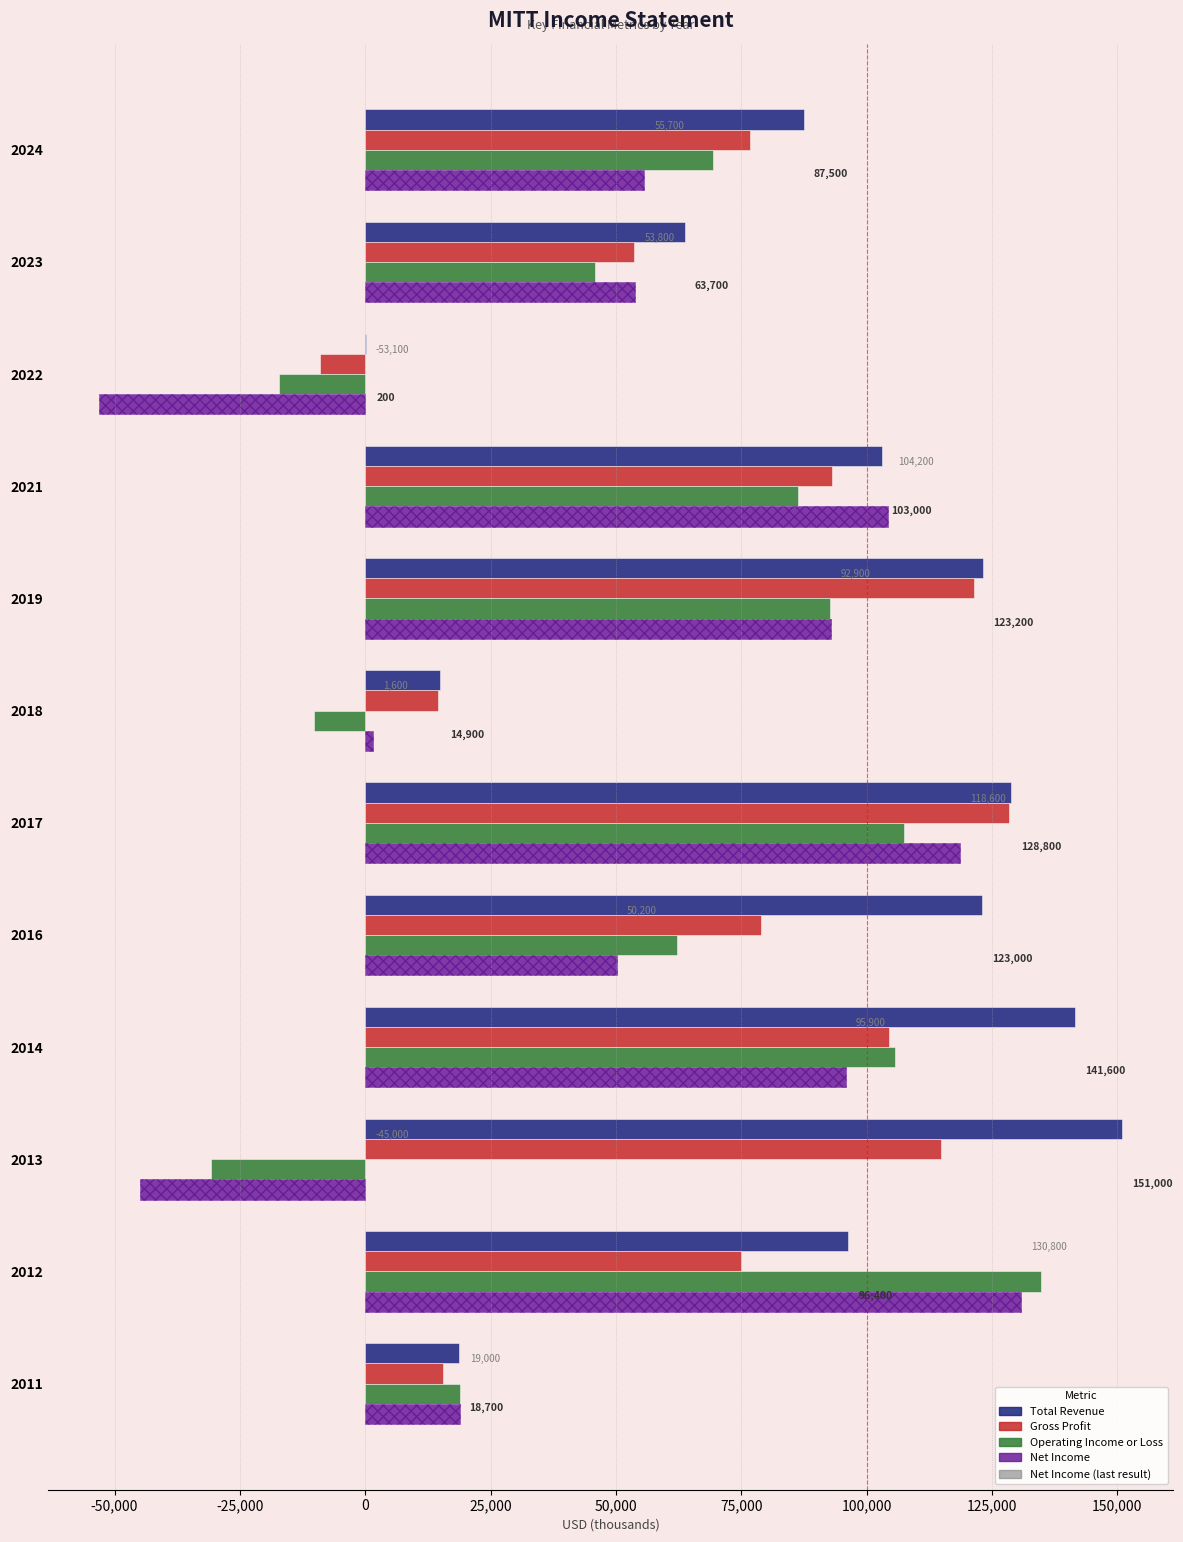

How many data points in Operating Income or Loss are above 69300?

5